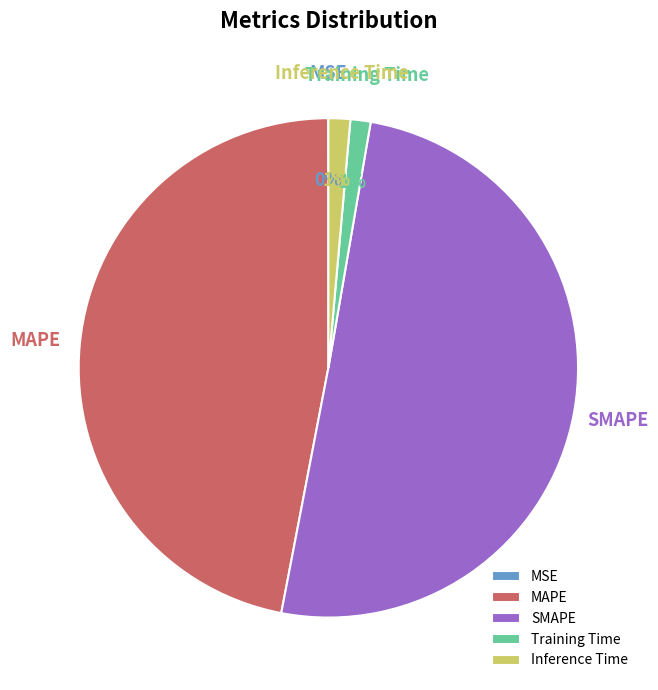

To the nearest percent, what is the average slice percentage?

20%